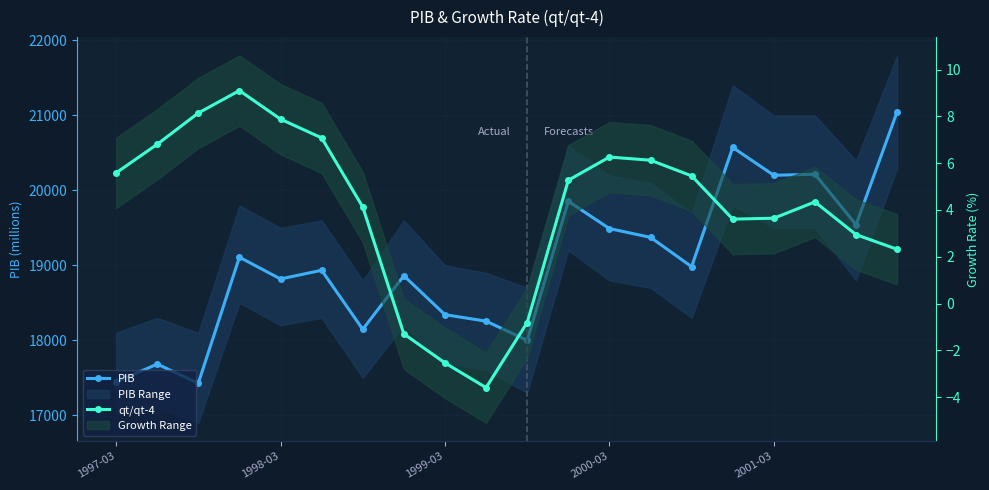

What is the difference between the qt/qt-4 values at 12 and 13?

0.1